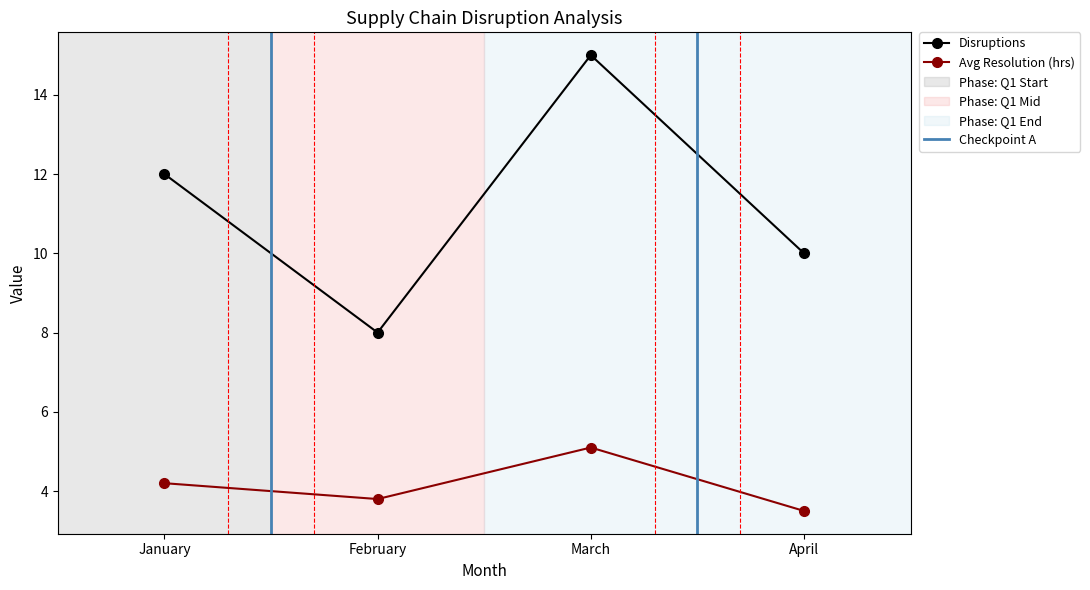

Rank the categories by Avg Resolution (hrs) value from highest to lowest.

March, January, February, April